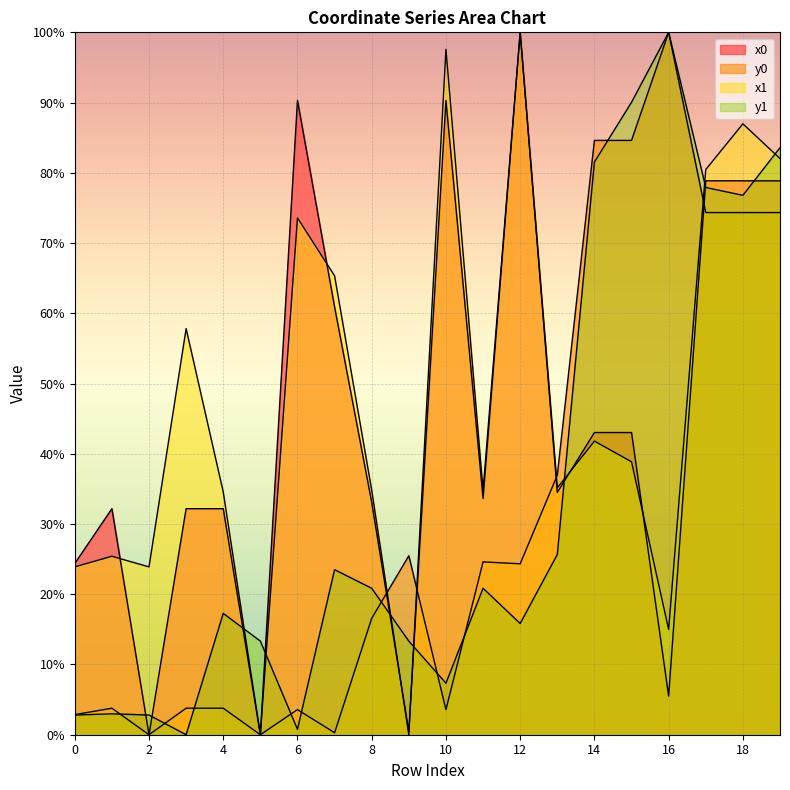

Between which two adjacent categories do y0 and x1 first intersect?

8 and 9